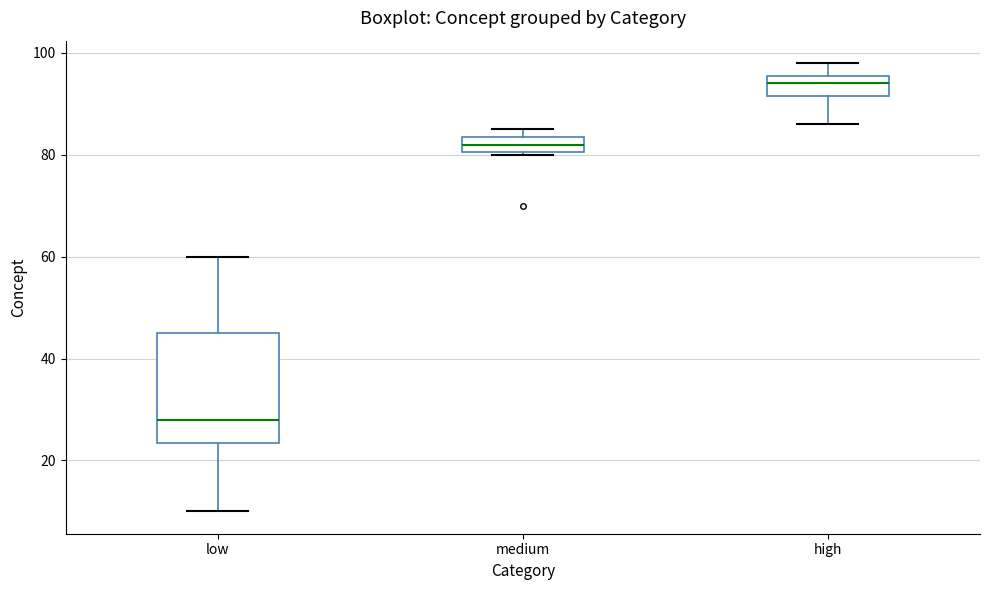

Where does the median line of the box for medium sit on the y-axis? The values are not printed on the chart, so give them approximately, as read against the axis.

82